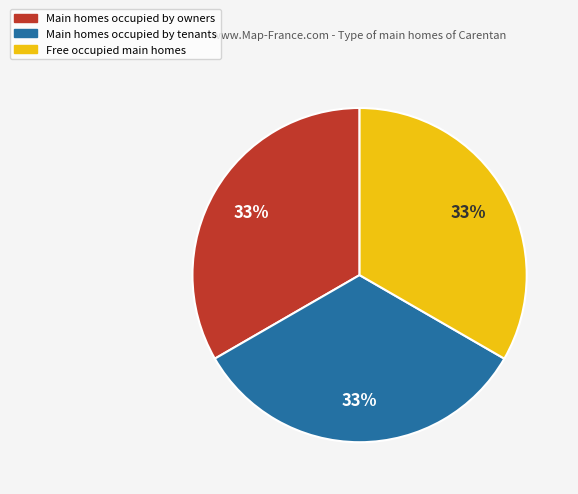

Does any single category account for the majority?

No